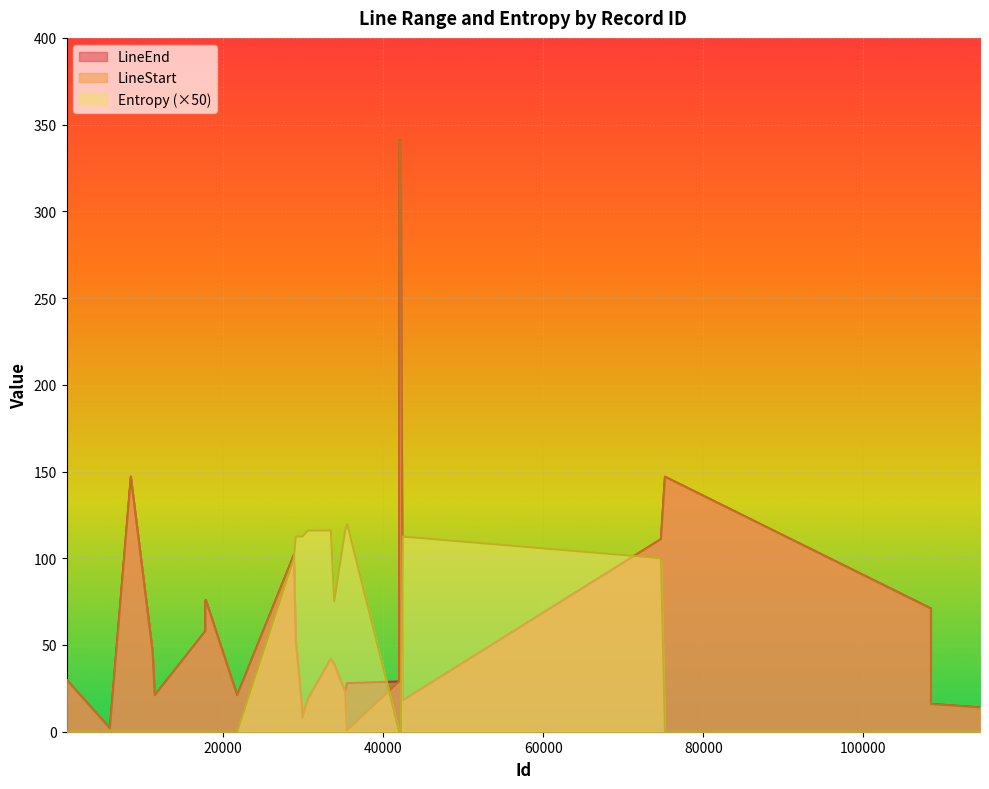

What is the value of the LineStart point at the 11th from the left?

76.0